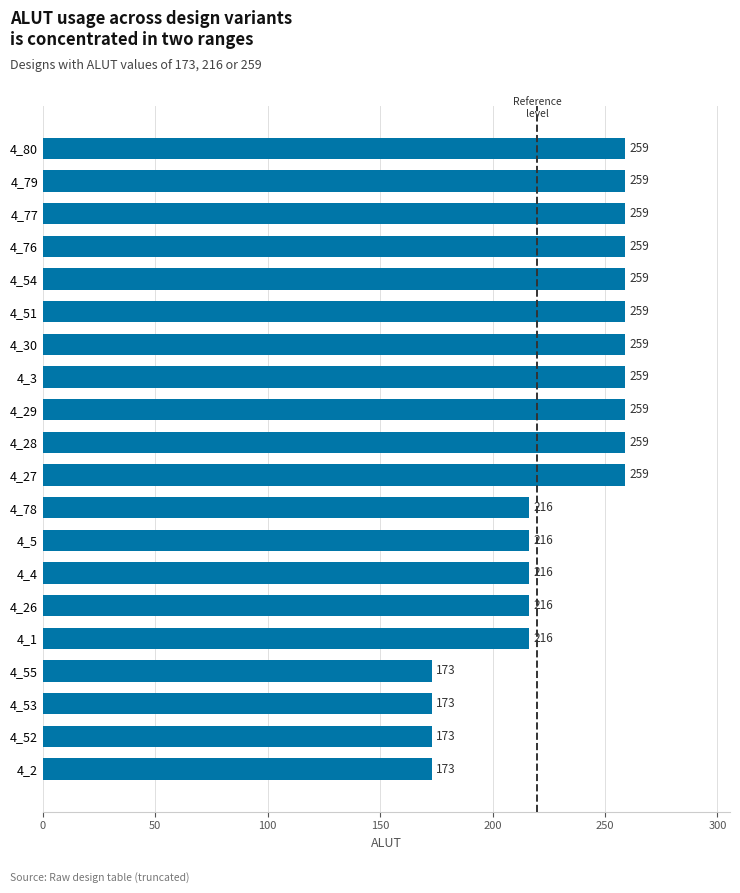

What is the ratio of the value at 4_76 to the value at 4_28?

1.0